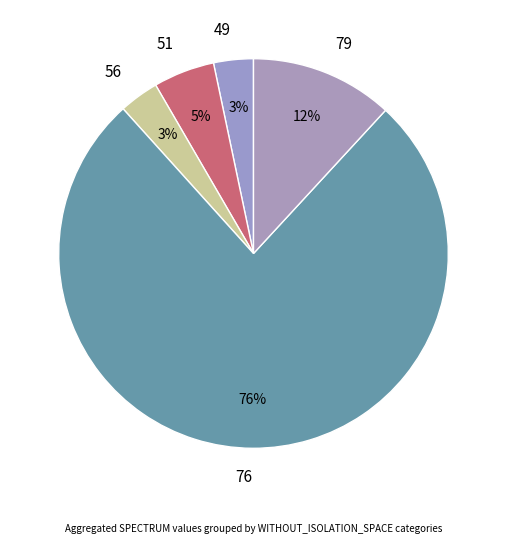

To the nearest percent, what is the difference between the 79 and 76 slice percentages?

65%